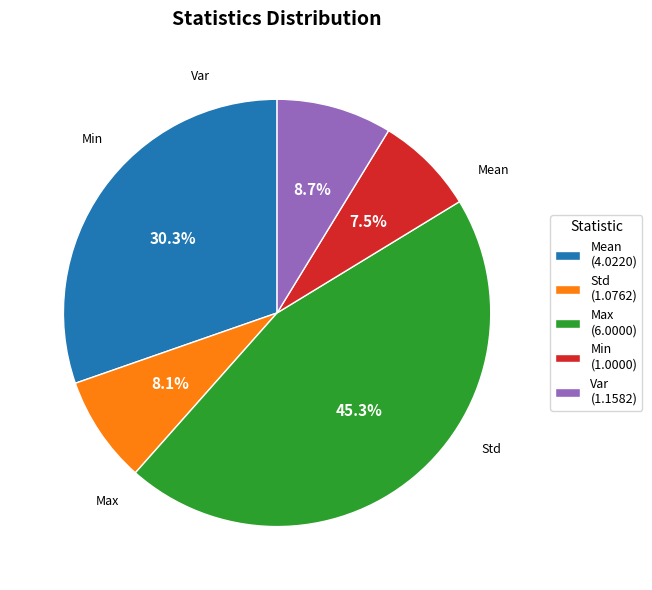

Which slice is the smallest?

Min